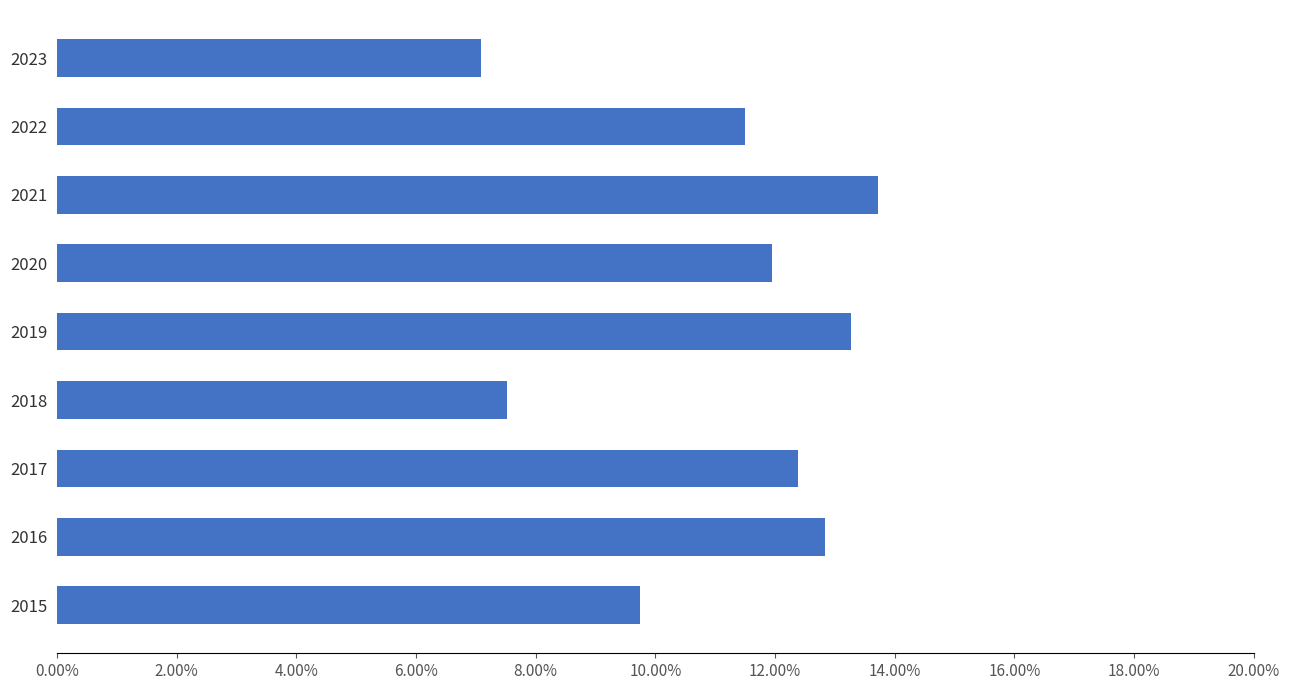

What is the greatest value displayed?

0.1